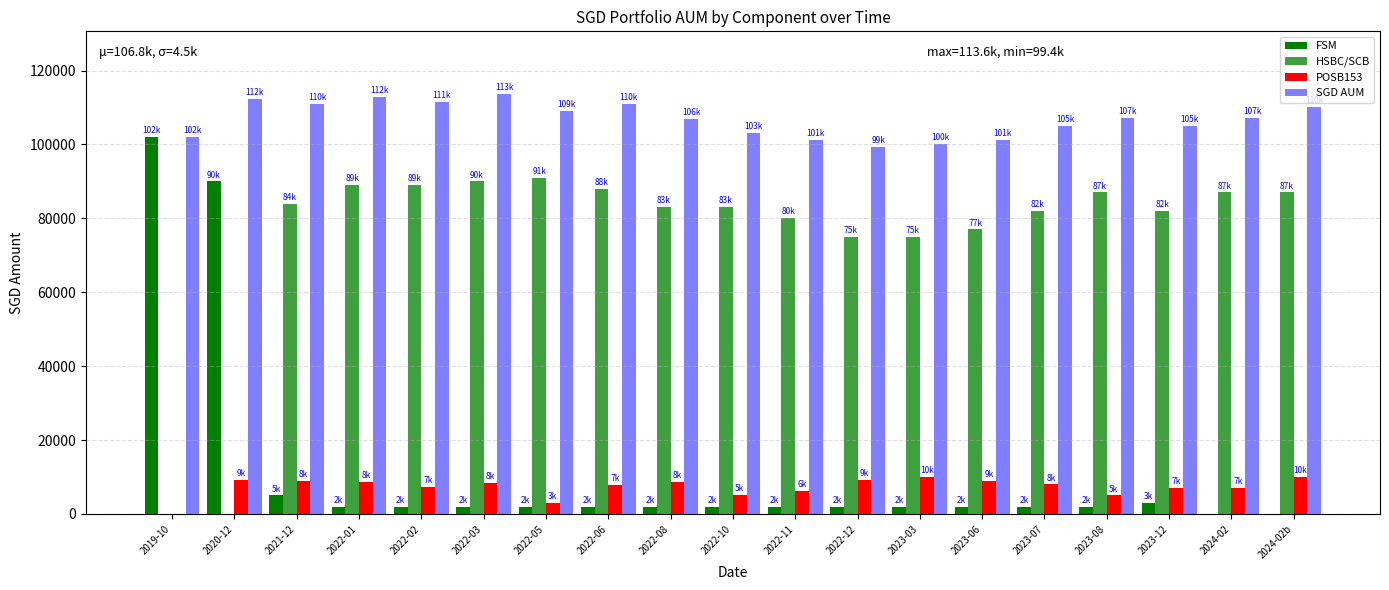

Count the number of categories in the chart.

19